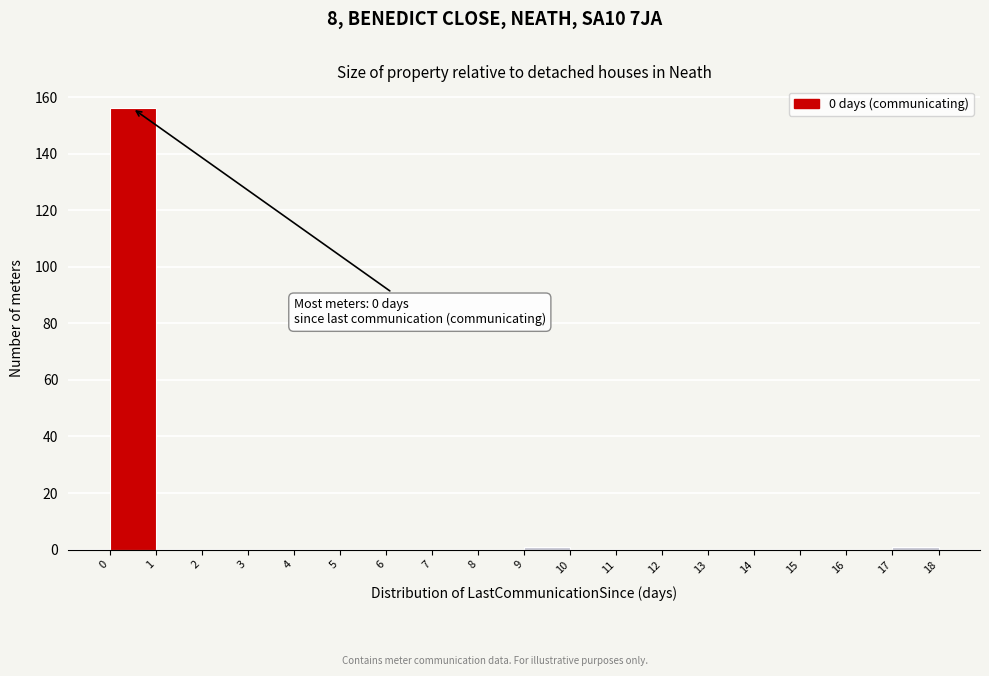

Which range on the x-axis has the tallest bar?

0 to 1